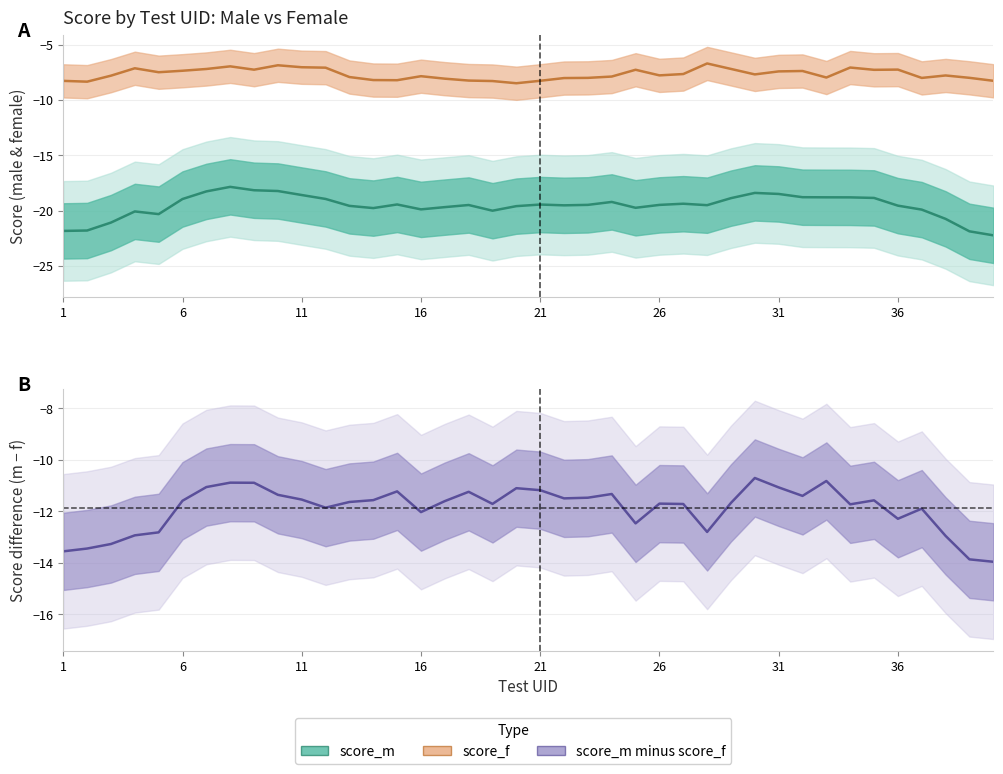

Which series has the largest total across all categories?

score_f